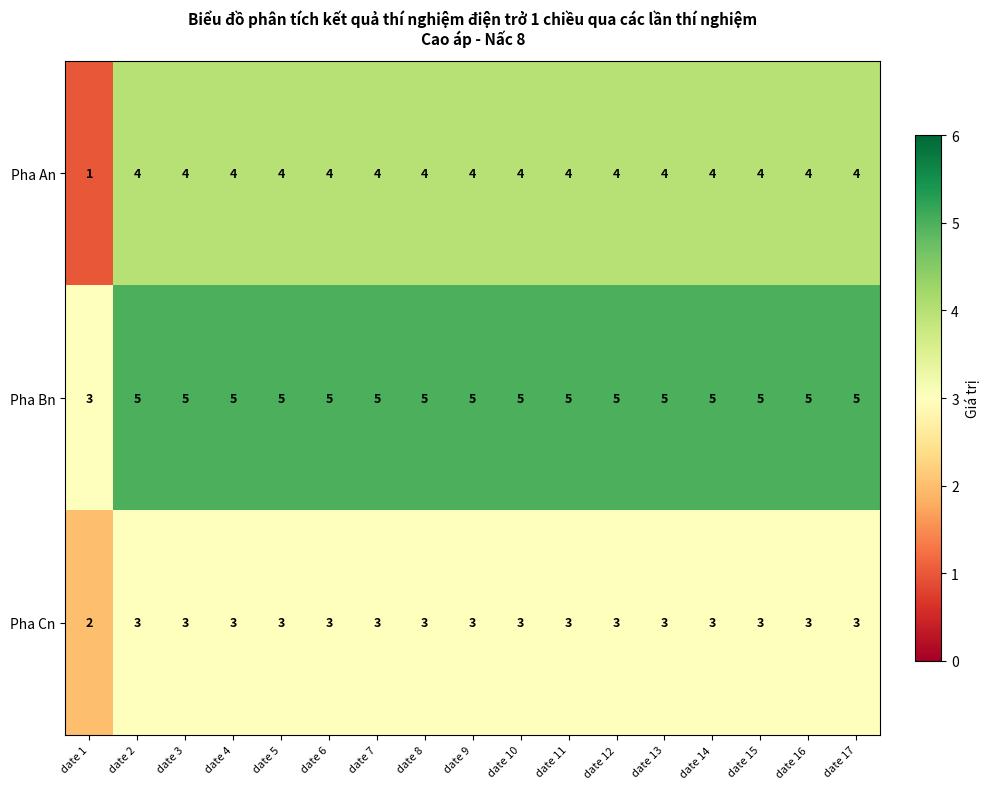

Where is Pha An nearest to the value 2?

date 1